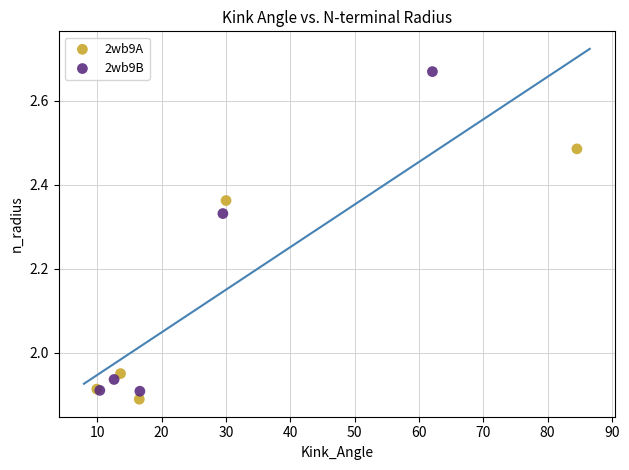

Which series contains the highest Y value?

2wb9B